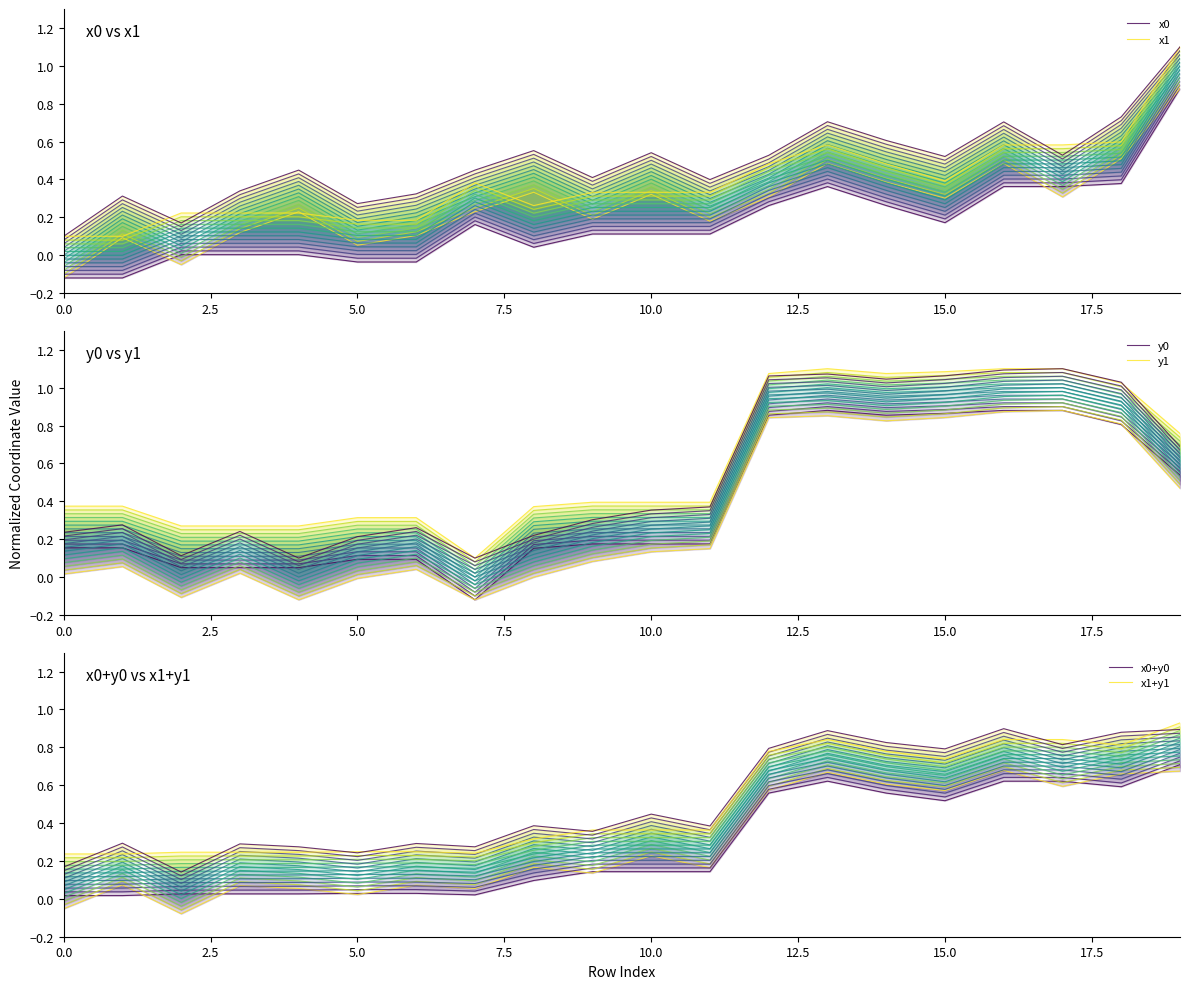

Reading left to right, transcribe all the data shown in this chart.

x0: -0.1	-0.1	0.0	0.0	0.0	-0.0	-0.0	0.2	0.0	0.1	0.1	0.1	0.3	0.4	0.3	0.2	0.4	0.4	0.4	0.9
x1: -0.1	0.1	-0.0	0.1	0.2	0.1	0.1	0.2	0.3	0.2	0.3	0.2	0.3	0.5	0.4	0.3	0.5	0.3	0.5	0.9
y0: 0.2	0.2	0.0	0.0	0.0	0.1	0.1	-0.1	0.2	0.2	0.2	0.2	0.9	0.9	0.9	0.9	0.9	0.9	0.8	0.5
y1: 0.0	0.1	-0.1	0.0	-0.1	-0.0	0.0	-0.1	-0.0	0.1	0.1	0.2	0.8	0.9	0.8	0.8	0.9	0.9	0.8	0.5
x0+y0: 0.0	0.0	0.0	0.0	0.0	0.0	0.0	0.0	0.1	0.1	0.1	0.1	0.6	0.6	0.6	0.5	0.6	0.6	0.6	0.7
x1+y1: -0.1	0.1	-0.1	0.1	0.1	0.0	0.1	0.1	0.2	0.1	0.2	0.2	0.6	0.7	0.6	0.6	0.7	0.6	0.7	0.7